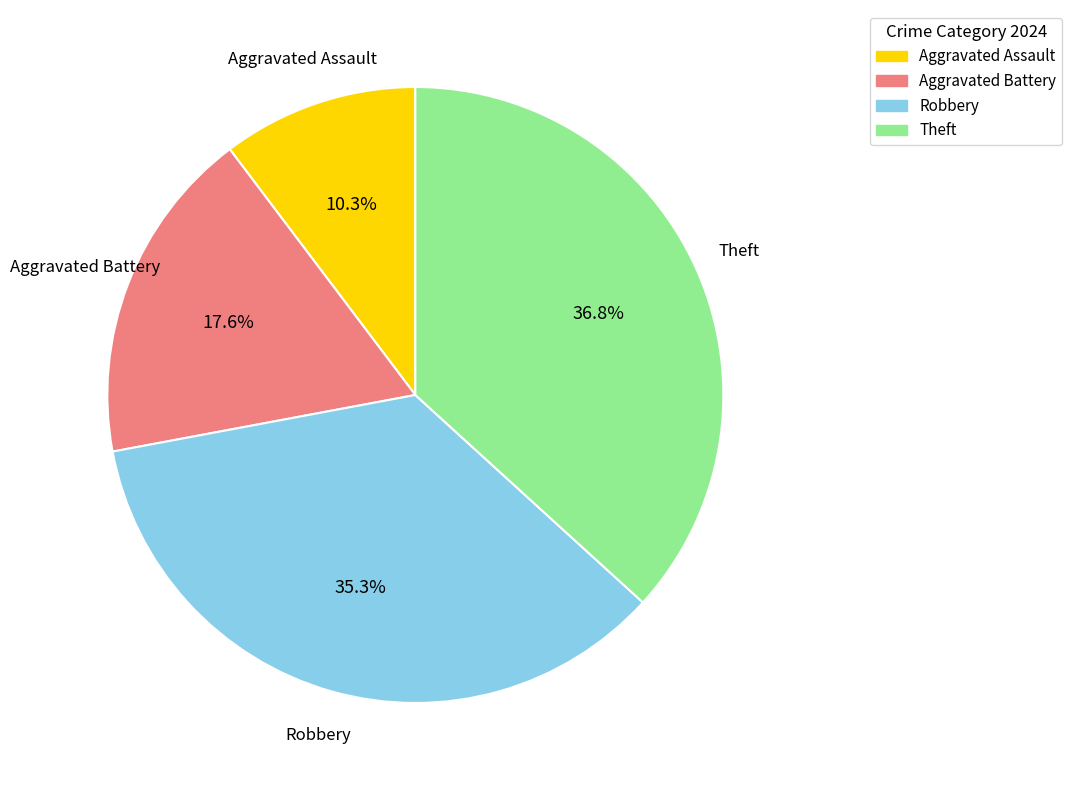

Between Robbery and Theft, which is larger?

Theft